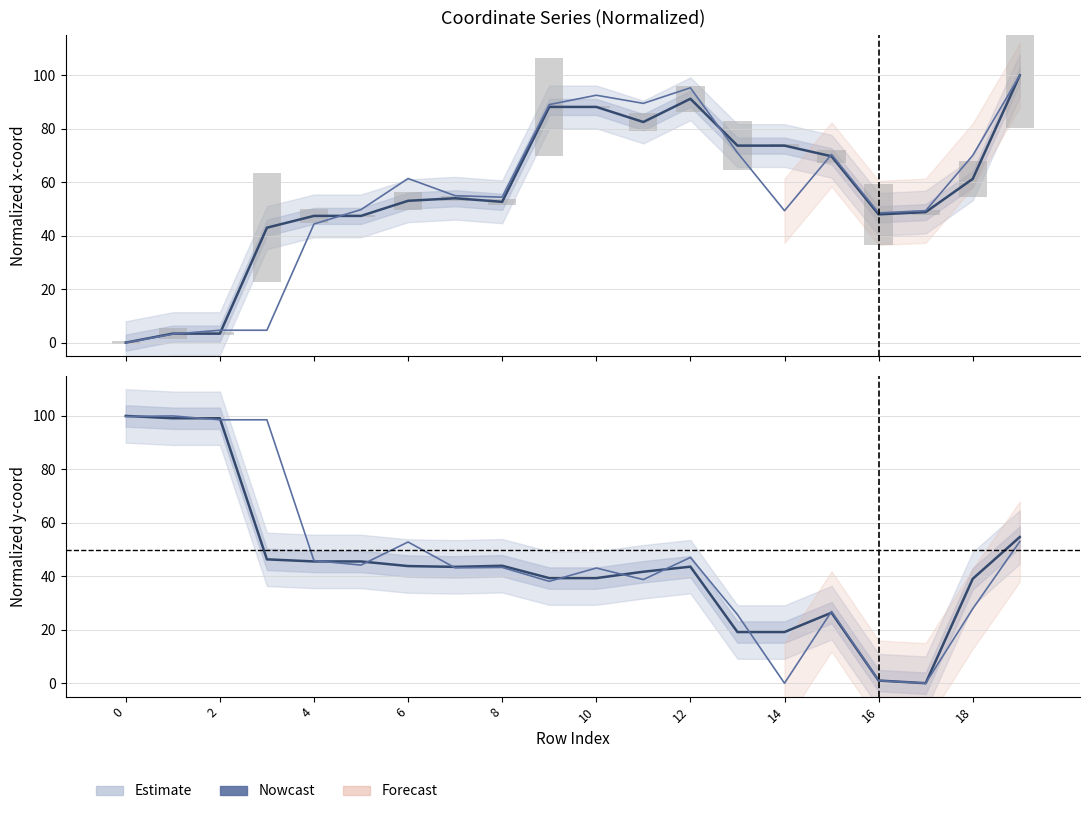

Reading left to right, extract all data points from this chart.

Estimate x0: 0.0	3.4	3.4	43.0	47.4	47.4	53.1	54.0	52.7	88.2	88.2	82.5	91.2	73.7	73.7	69.7	48.0	48.8	61.3	100.0
Nowcast x1: 0.0	3.2	4.6	4.6	44.4	49.8	61.4	55.0	54.4	89.1	92.6	89.5	95.3	71.1	49.4	70.4	48.5	49.4	70.0	100.0
Estimate y0: 100.0	99.1	99.1	46.3	45.6	45.6	43.8	43.5	43.9	39.3	39.3	41.7	43.6	19.1	19.1	26.4	1.0	0.0	39.1	54.7
Nowcast y1: 99.8	100.0	98.6	98.6	45.9	44.2	52.8	43.2	43.3	38.1	43.1	38.8	47.1	25.7	0.0	26.9	1.0	0.0	27.8	53.0